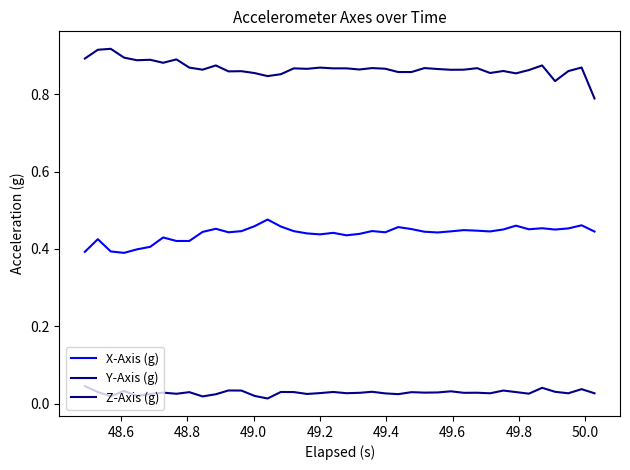

How many lines are shown in the chart?

3